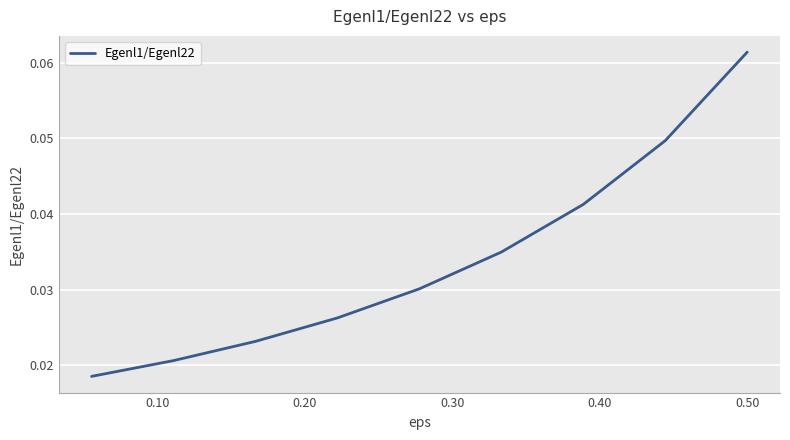

Does the chart display data point markers on the line(s)?

No